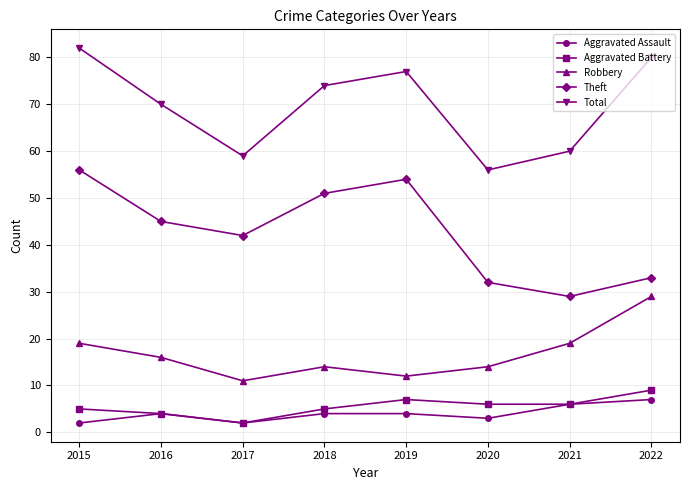

Reading right to left, extract all data points from this chart.

Aggravated Assault: 7	6	3	4	4	2	4	2
Aggravated Battery: 9	6	6	7	5	2	4	5
Robbery: 29	19	14	12	14	11	16	19
Theft: 33	29	32	54	51	42	45	56
Total: 80	60	56	77	74	59	70	82